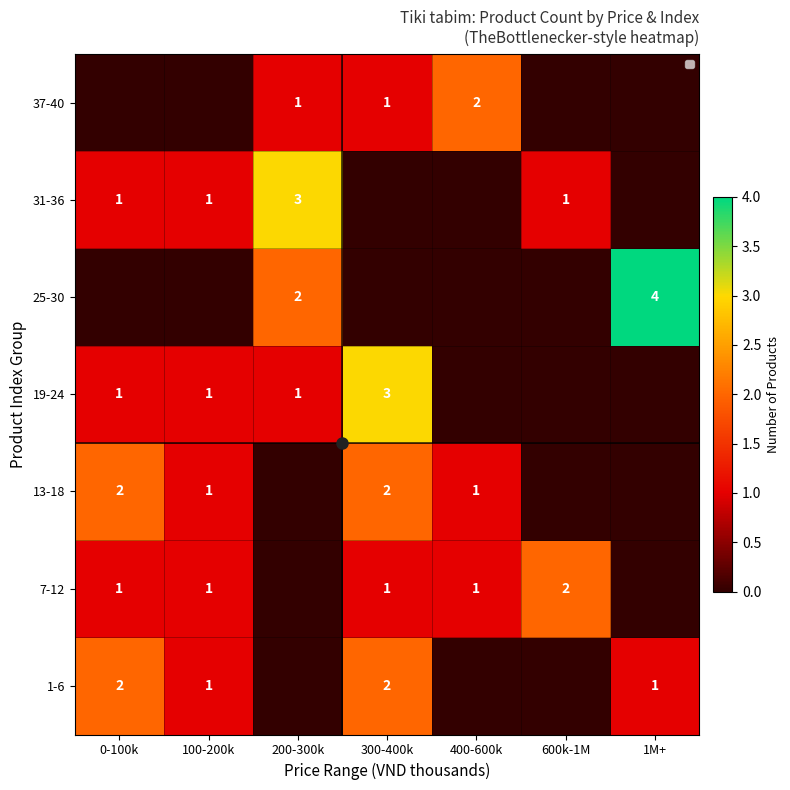

Count the number of data series in this chart.

7